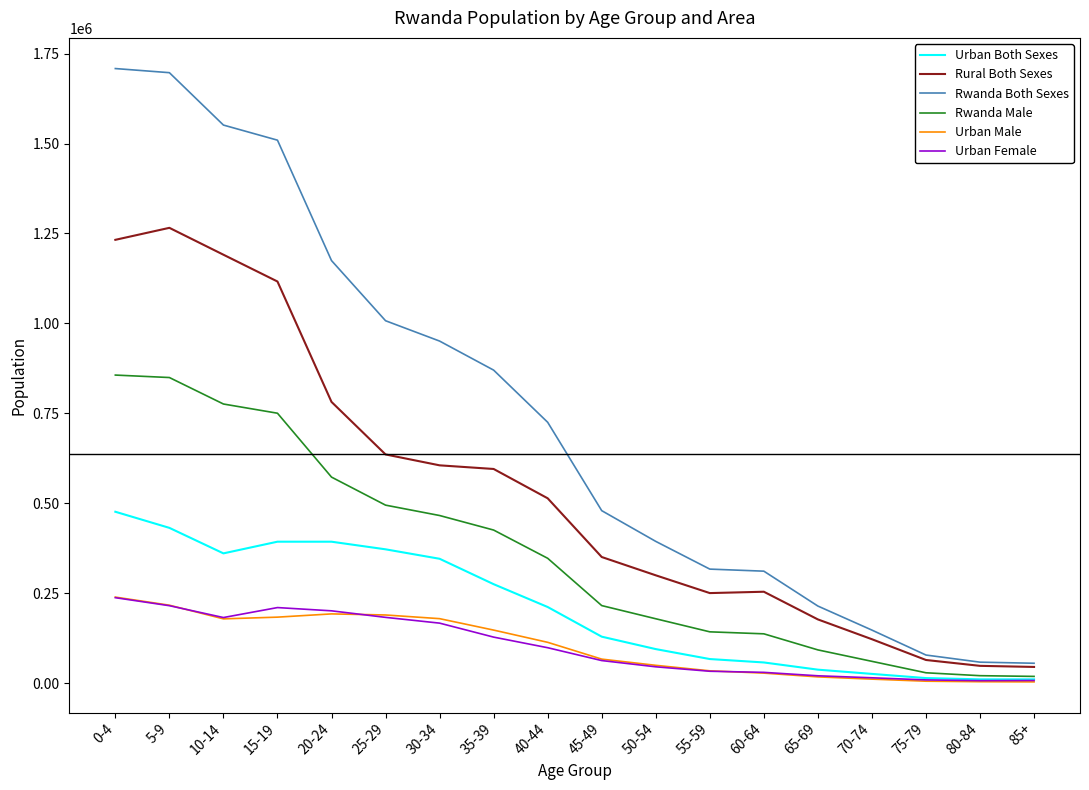

Which series has the largest total across all categories?

Rwanda Both Sexes